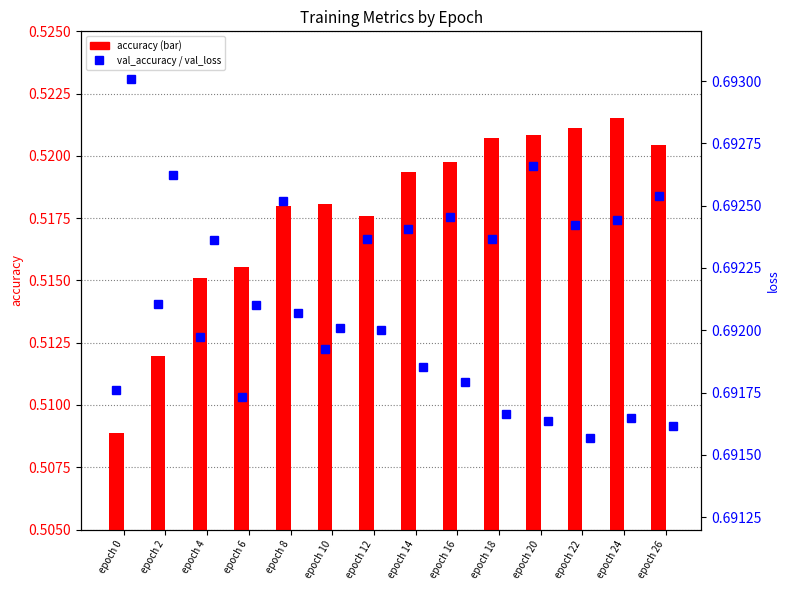

Between epoch 2 and epoch 22, which series saw the biggest shift?

accuracy